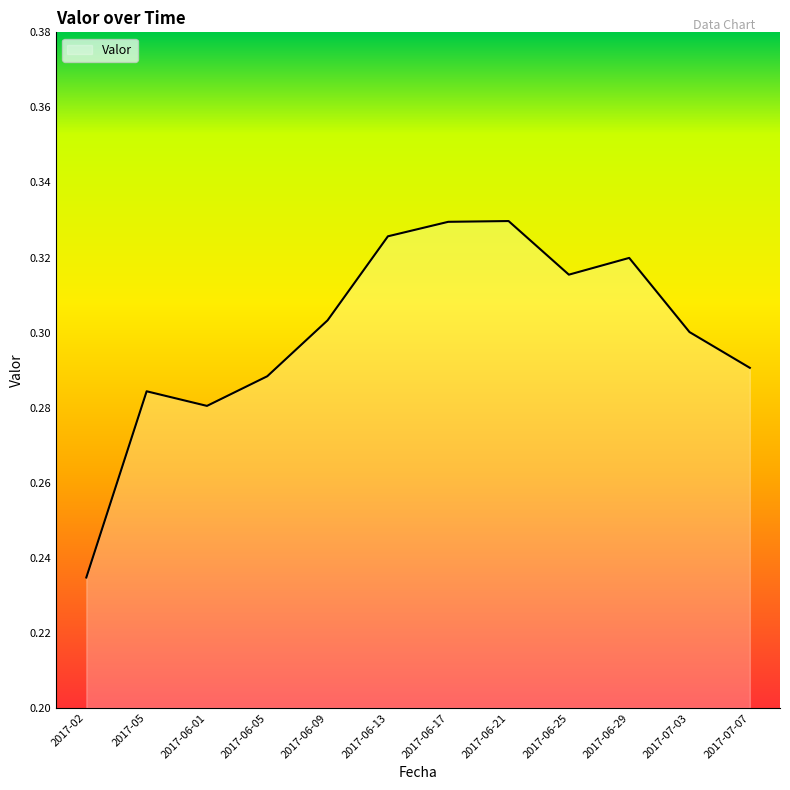

At which category does the data reach its first local peak?

2017-05